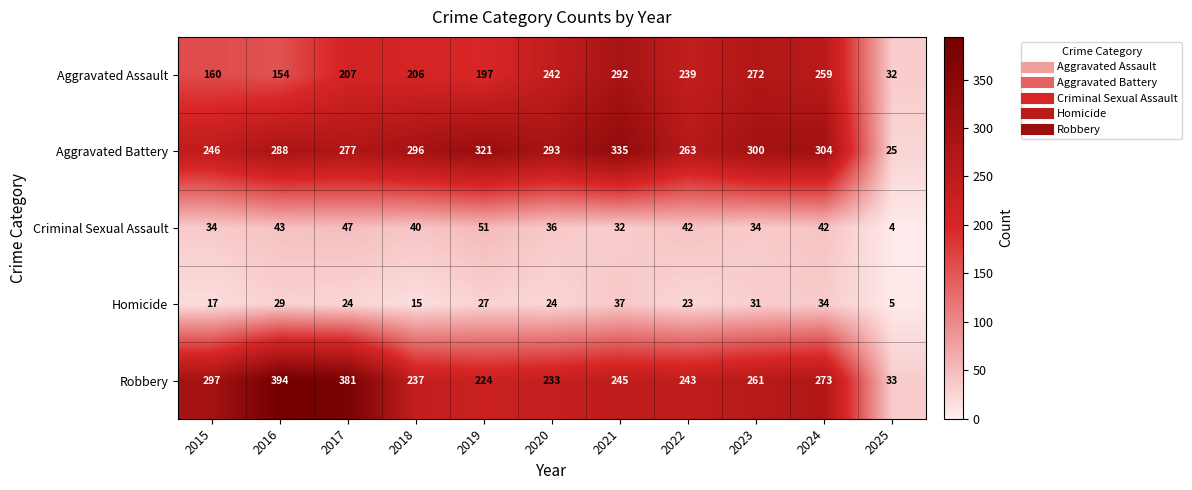

What is the total value across all series at 2015?

754